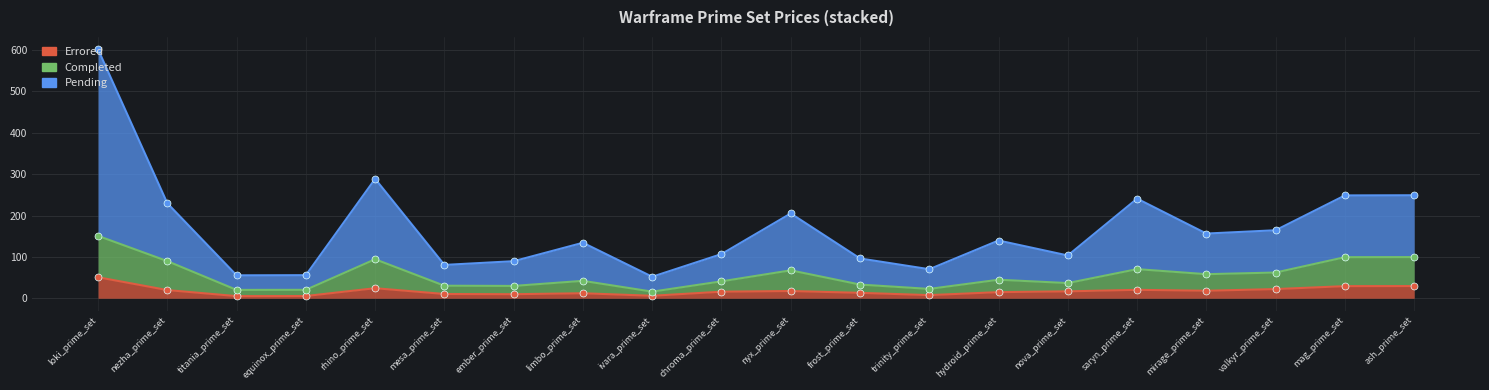

Reading left to right, extract all data points from this chart.

Errored: 50.8	19.8	5.2	5.4	24.3	10.3	9.8	12.1	6.0	15.9	17.5	13.1	7.6	14.8	16.7	20.4	18.2	22.2	29.3	29.5
Completed: 150.8	89.8	20.2	20.4	94.3	30.3	29.8	42.1	16.0	40.9	67.5	33.1	22.6	44.8	36.7	70.4	58.2	62.2	99.3	99.5
Pending: 601.6	229.6	55.4	55.8	288.6	80.6	89.6	134.2	52.0	106.8	205.0	96.2	70.2	139.6	103.4	240.8	156.4	164.4	248.6	249.0